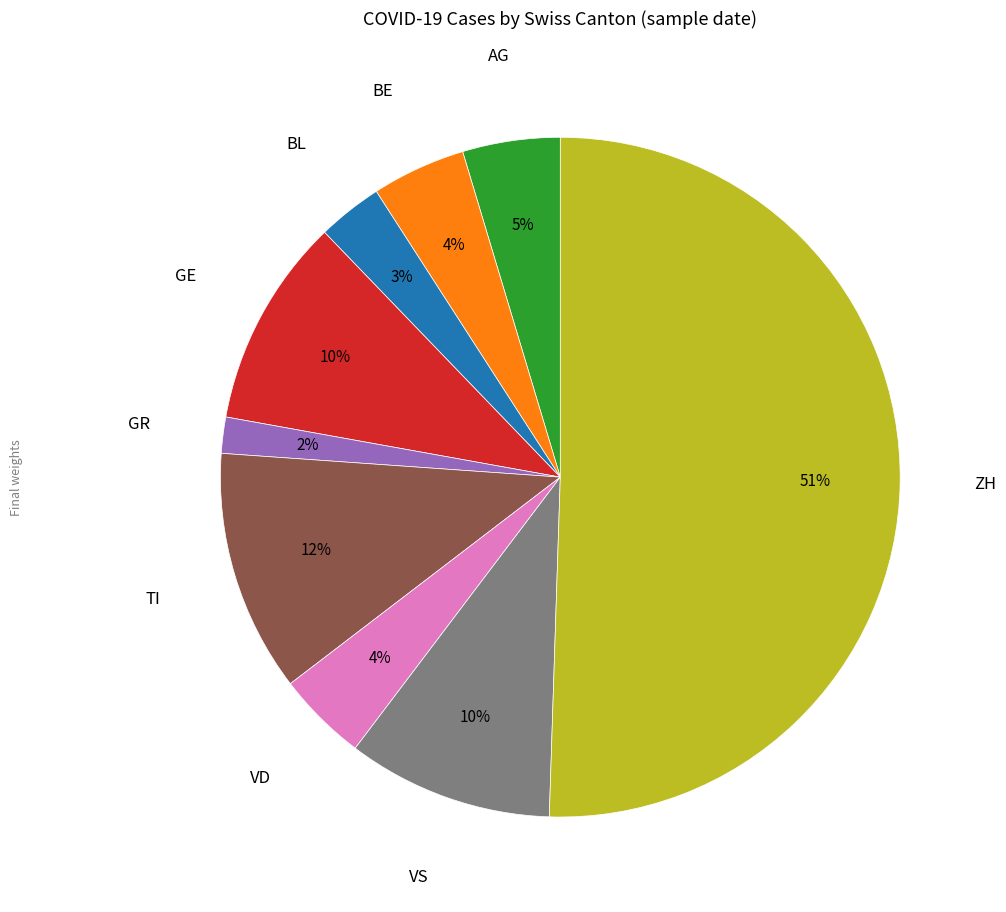

To the nearest percent, what is the difference between the largest and smallest slice percentages?

49%